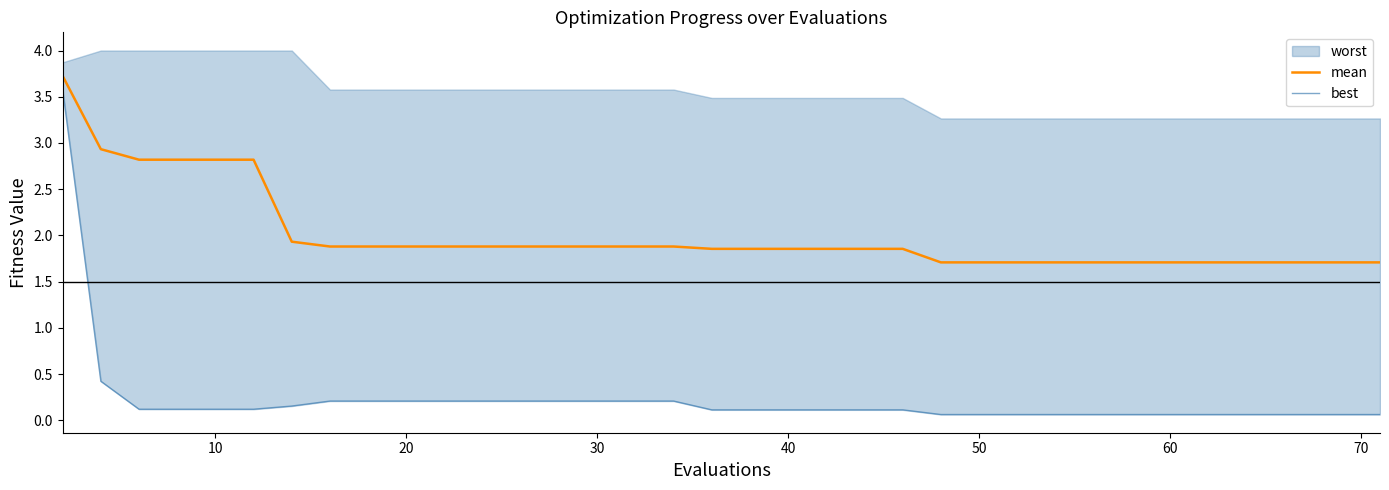

Which series has the largest range (max minus min)?

best